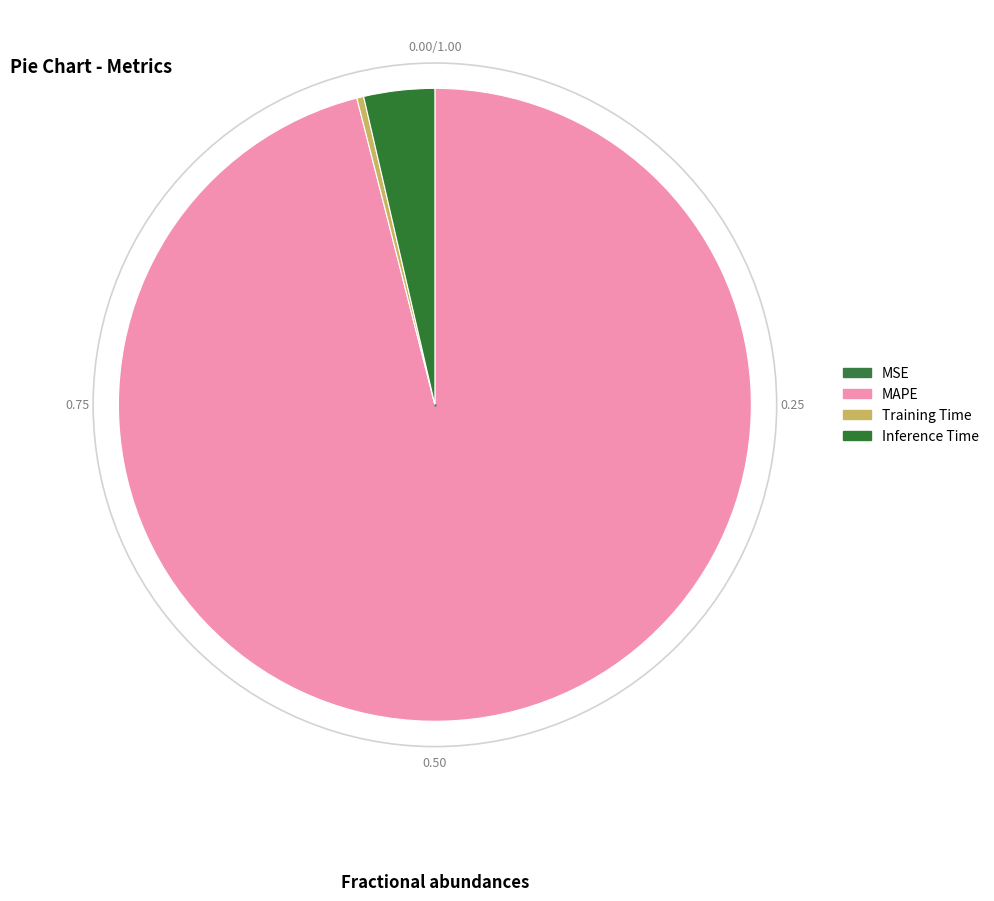

Does any single category account for the majority?

Yes